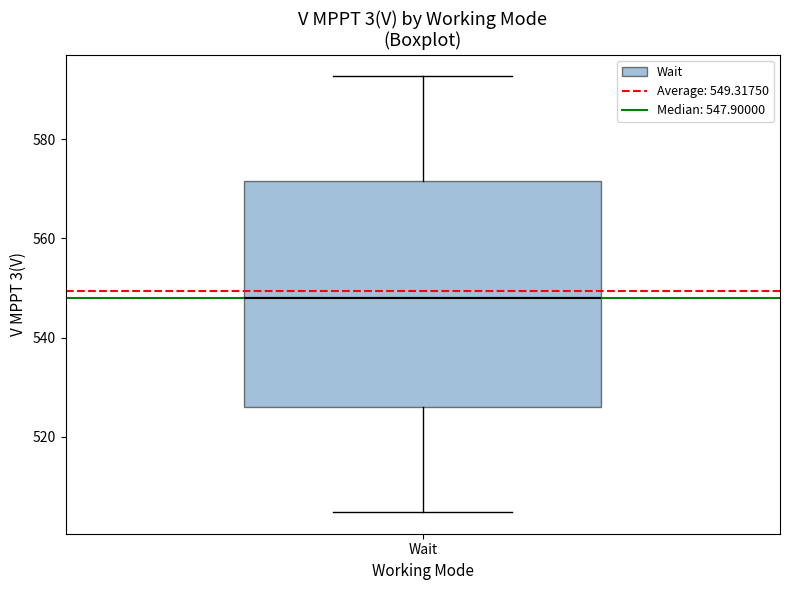

Read this box plot against the y-axis: the position of the median line, the range covered by the box, and the ends of both whiskers. The values are not printed on the chart, so give them approximately, as read against the axis.

median 548, box 526 to 572, whiskers 504 to 592